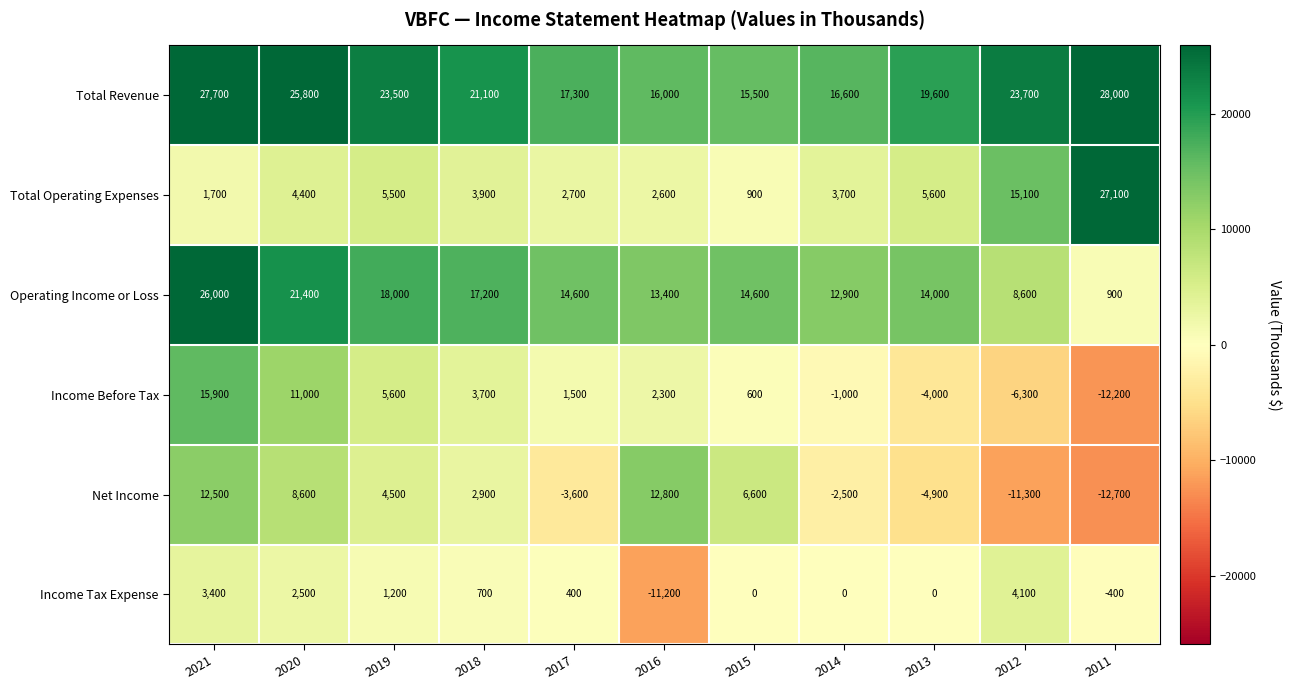

What is the difference between the Total Revenue values at 2020 and 2019?

2300